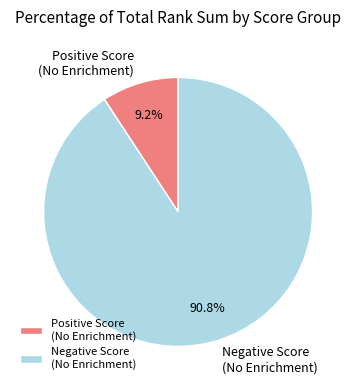

To the nearest percent, what is the difference between the largest and smallest slice percentages?

82%